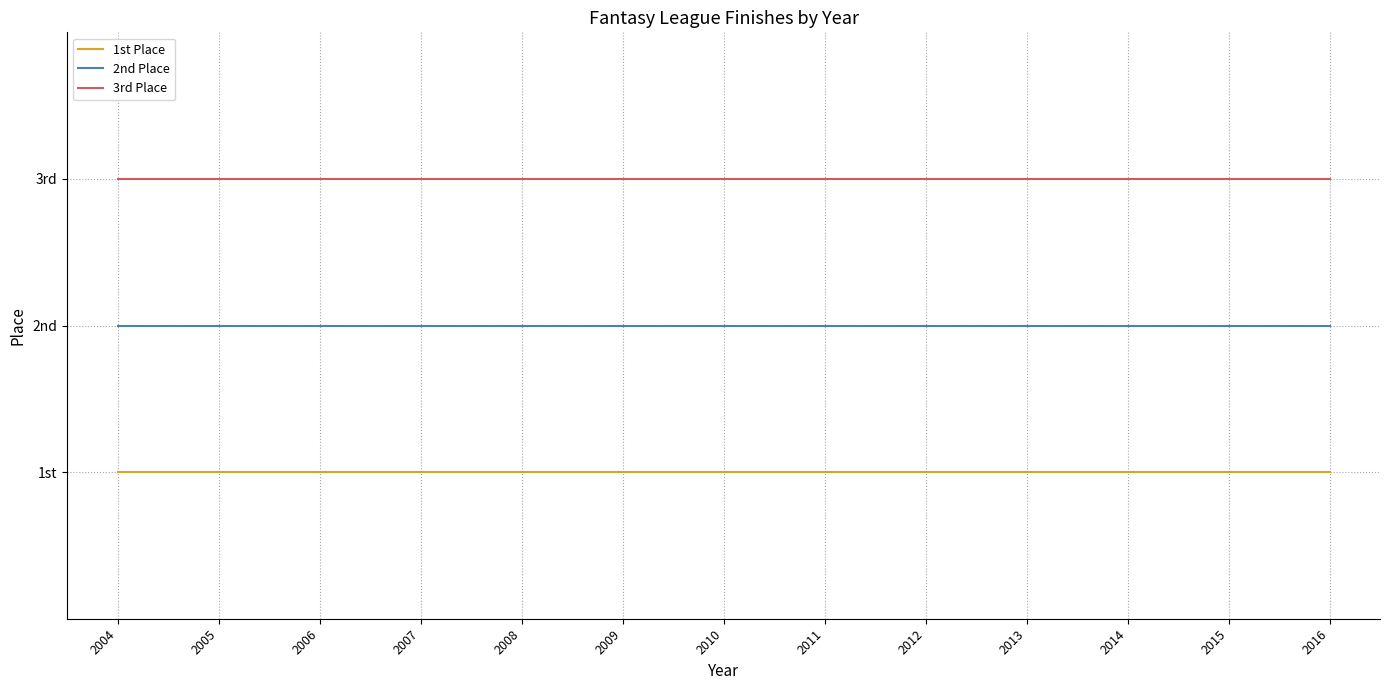

Rank the series by their average value, from lowest to highest.

1st Place, 2nd Place, 3rd Place